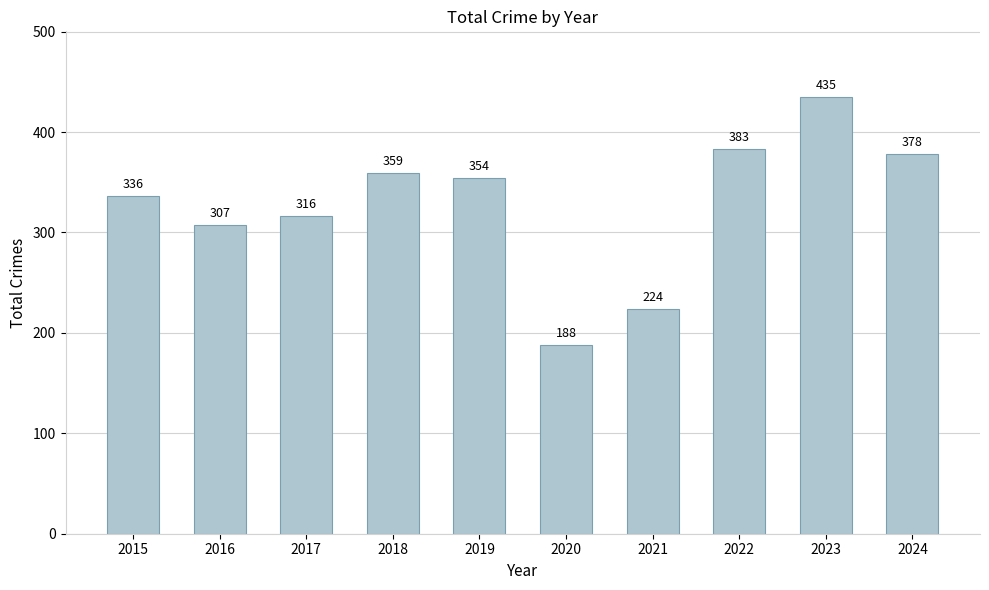

True or false: the data shows 435 at 2023.

True